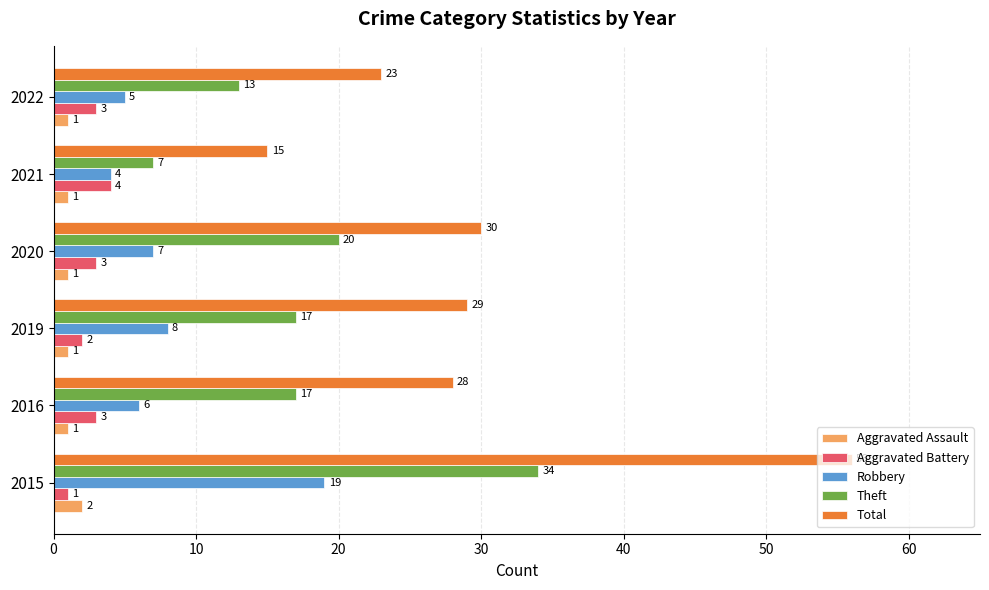

List the series in order of their peak value, lowest first.

Aggravated Assault, Aggravated Battery, Robbery, Theft, Total